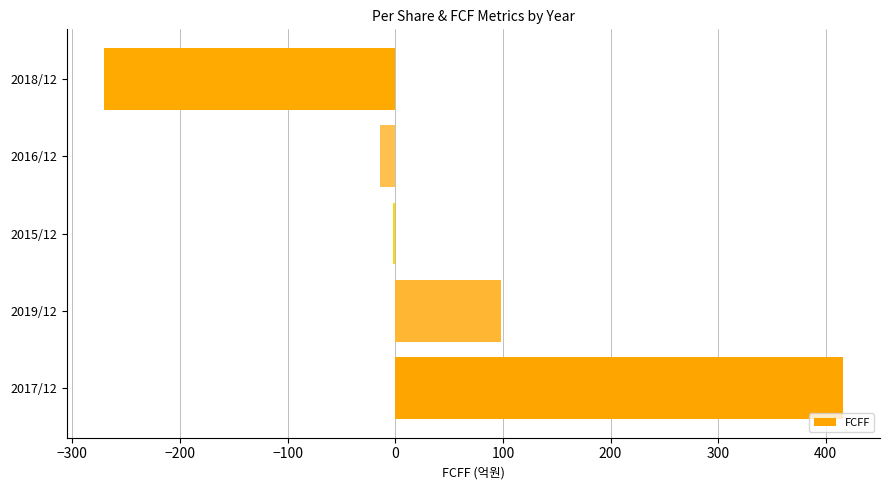

What is the maximum value shown in the chart?

416